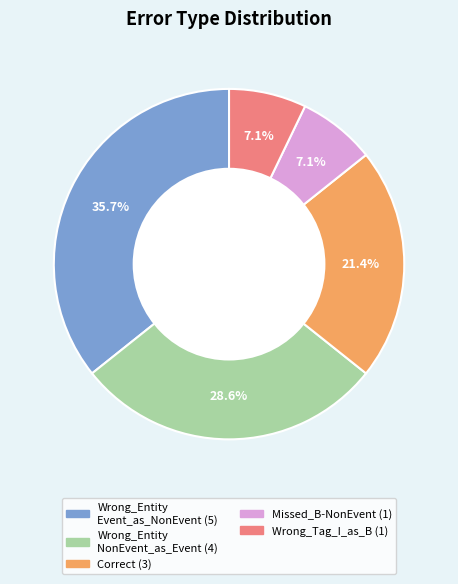

Is there any slice that represents more than half of the pie?

No